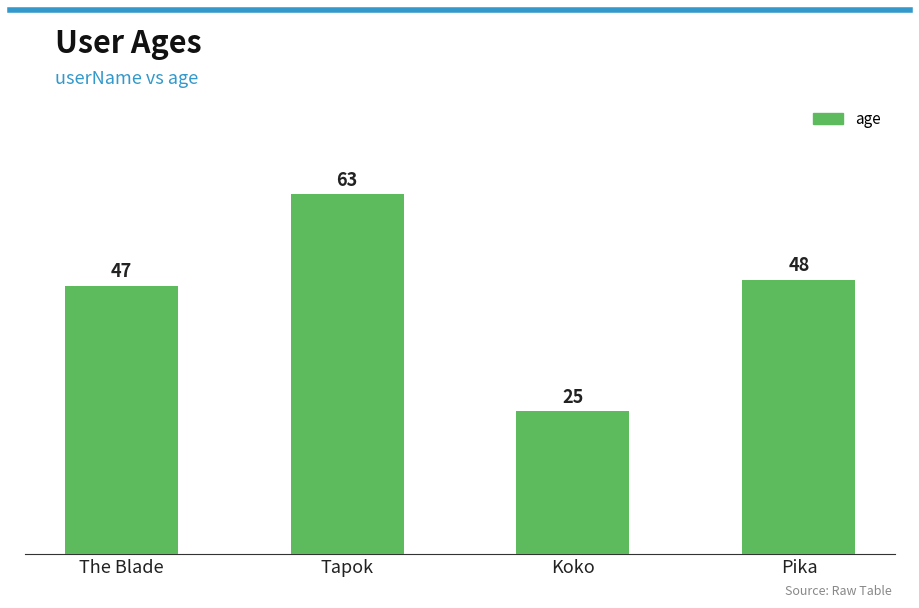

Is it true that the value at Pika is 48?

True